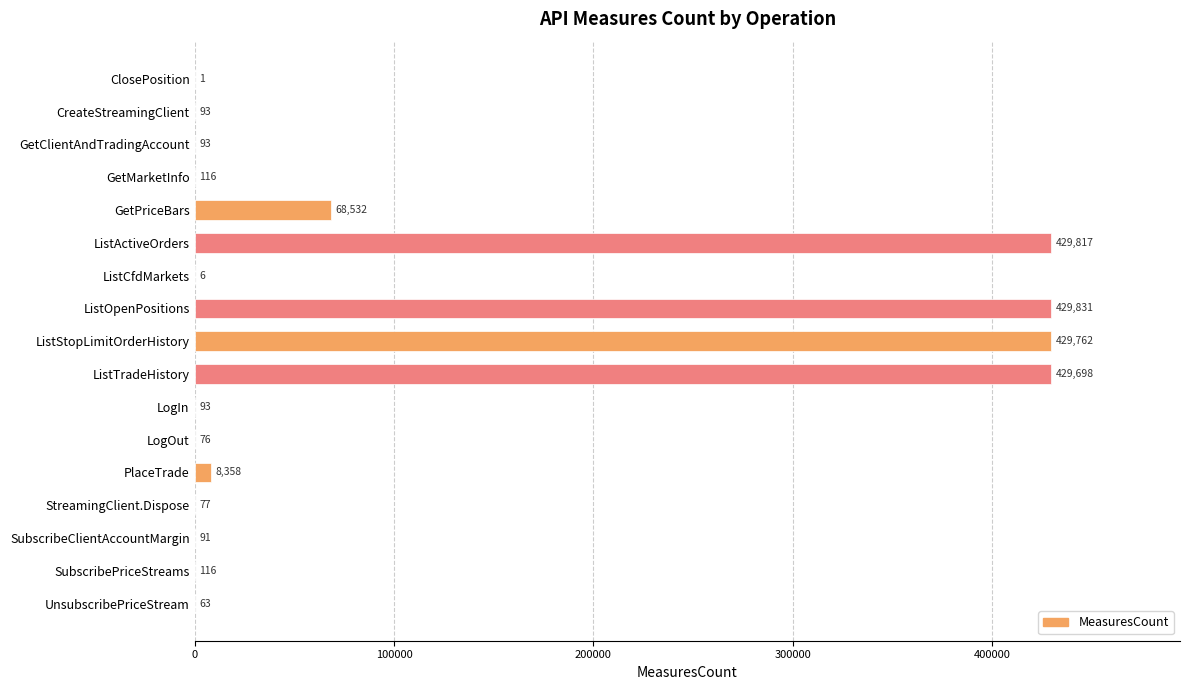

Between CreateStreamingClient and PlaceTrade, which is larger?

PlaceTrade